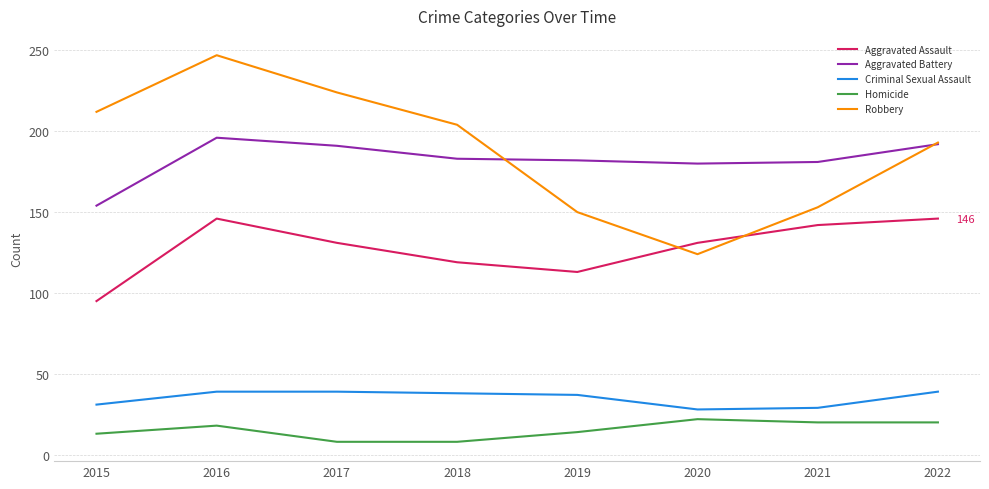

Which category has the highest value across all series?

2016